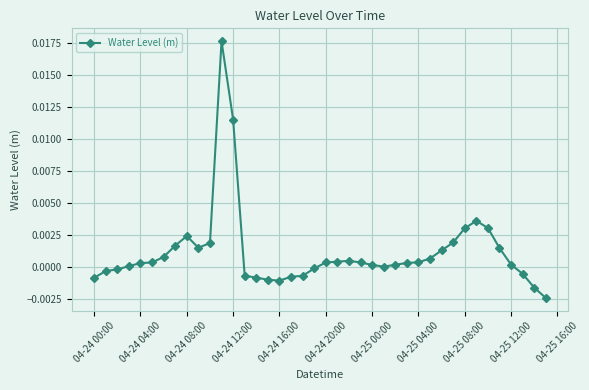

True or false: there are more than 0 points higher than both neighbors.

True